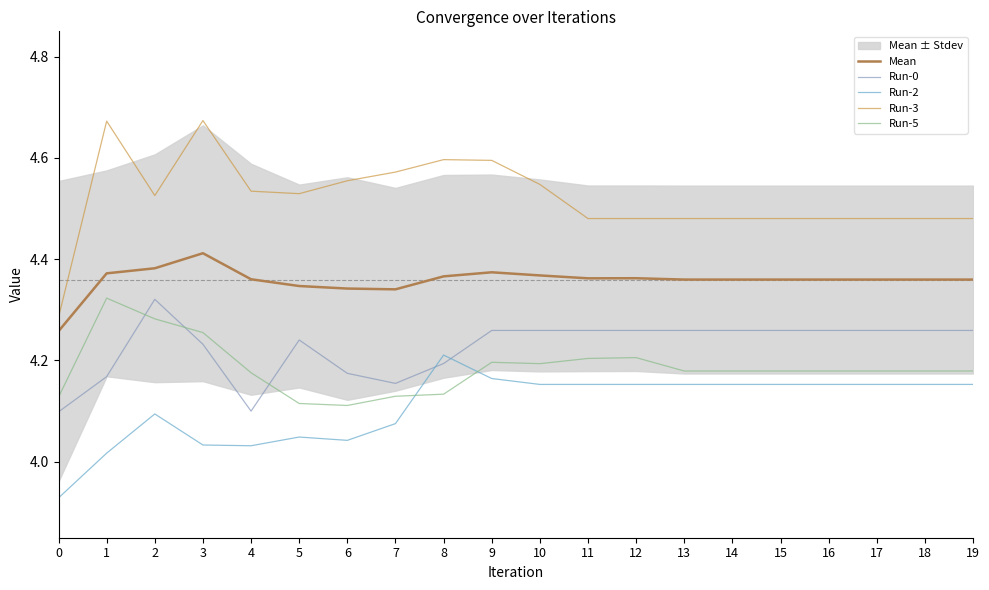

Reading right to left, extract all data points from this chart.

Mean: 4.4	4.4	4.4	4.4	4.4	4.4	4.4	4.4	4.4	4.4	4.4	4.4	4.3	4.3	4.3	4.4	4.4	4.4	4.4	4.3
Run-0: 4.3	4.3	4.3	4.3	4.3	4.3	4.3	4.3	4.3	4.3	4.3	4.2	4.2	4.2	4.2	4.1	4.2	4.3	4.2	4.1
Run-2: 4.2	4.2	4.2	4.2	4.2	4.2	4.2	4.2	4.2	4.2	4.2	4.2	4.1	4.0	4.0	4.0	4.0	4.1	4.0	3.9
Run-3: 4.5	4.5	4.5	4.5	4.5	4.5	4.5	4.5	4.5	4.5	4.6	4.6	4.6	4.6	4.5	4.5	4.7	4.5	4.7	4.3
Run-5: 4.2	4.2	4.2	4.2	4.2	4.2	4.2	4.2	4.2	4.2	4.2	4.1	4.1	4.1	4.1	4.2	4.3	4.3	4.3	4.1